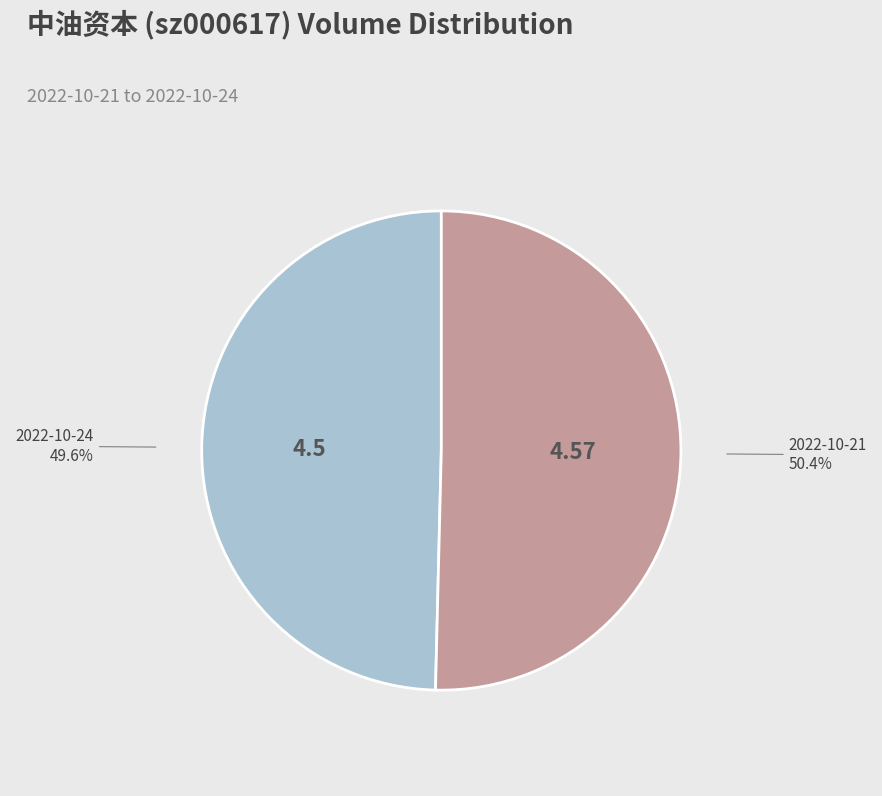

Is the sum of 2022-10-24 and 2022-10-21 greater than half?

Yes